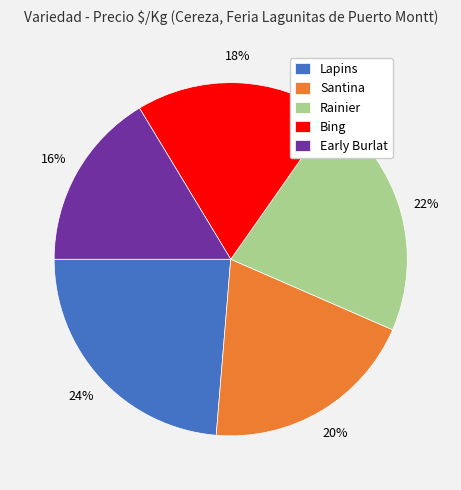

Approximately how many times larger is the value at Lapins compared to Santina?

1.2